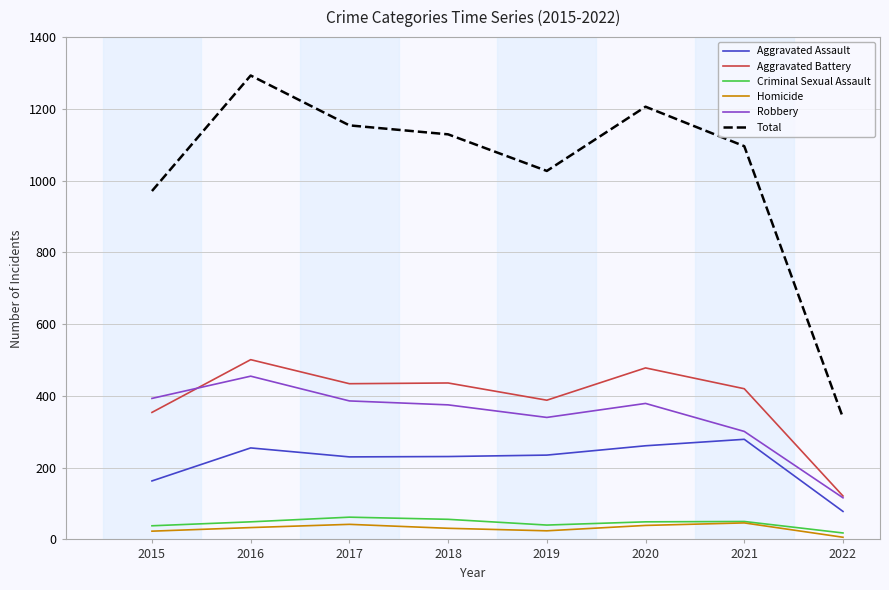

Is the value of Homicide at 2017 greater than the value of Total at 2021?

No